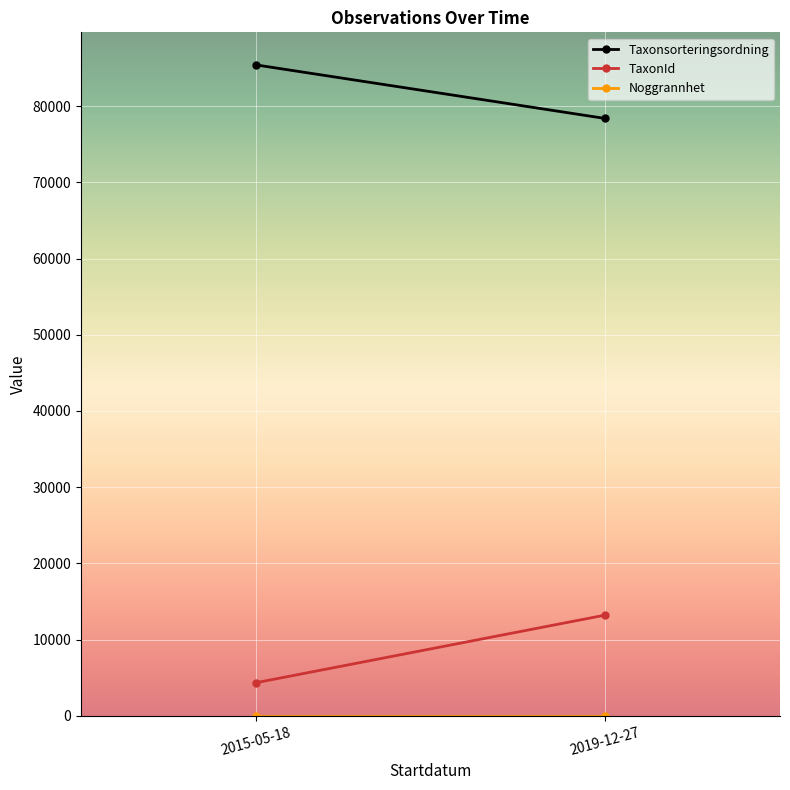

Is the value of Taxonsorteringsordning at 2015-05-18 greater than the value of Noggrannhet at 2015-05-18?

Yes